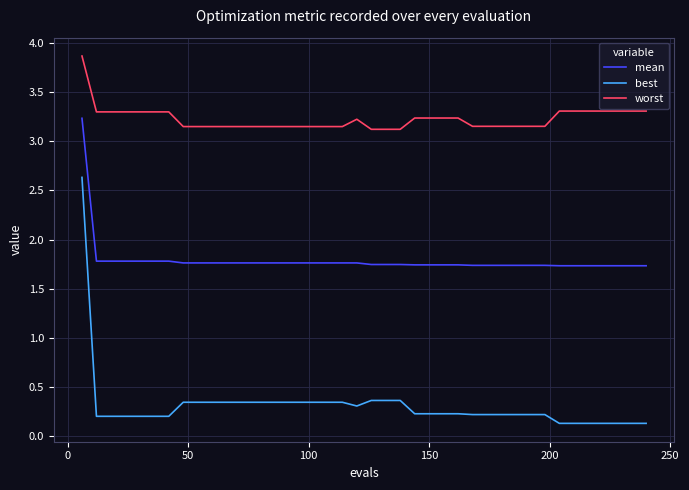

True or false: mean and best intersect in this chart.

False